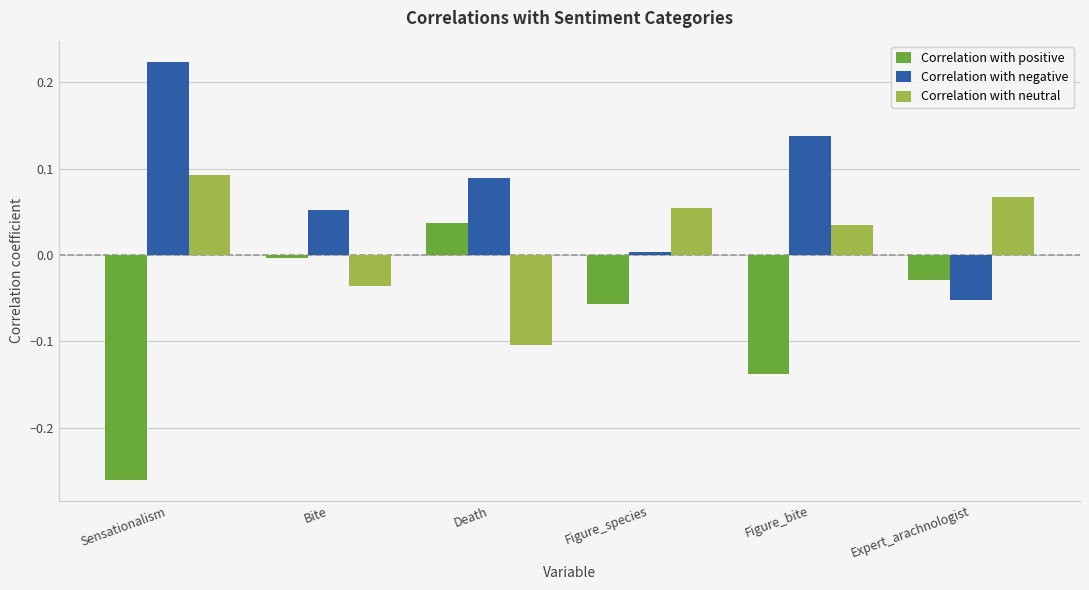

Between Sensationalism and Death, which series saw the biggest shift?

Correlation with positive